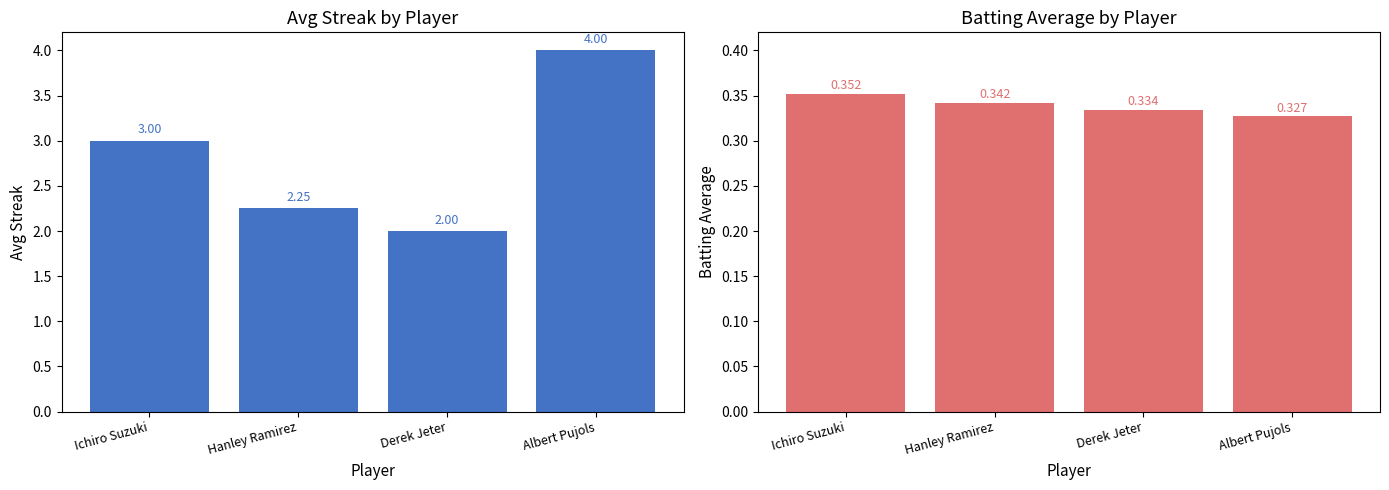

True or false: Batting Average has a value of 0.2 at Albert Pujols.

False